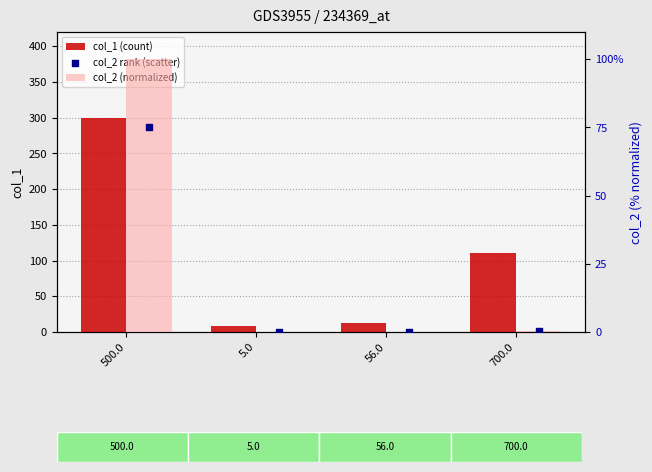

What are all the series names shown in the legend?

col_1 (count), col_2 (normalized), col_2 rank (scatter)